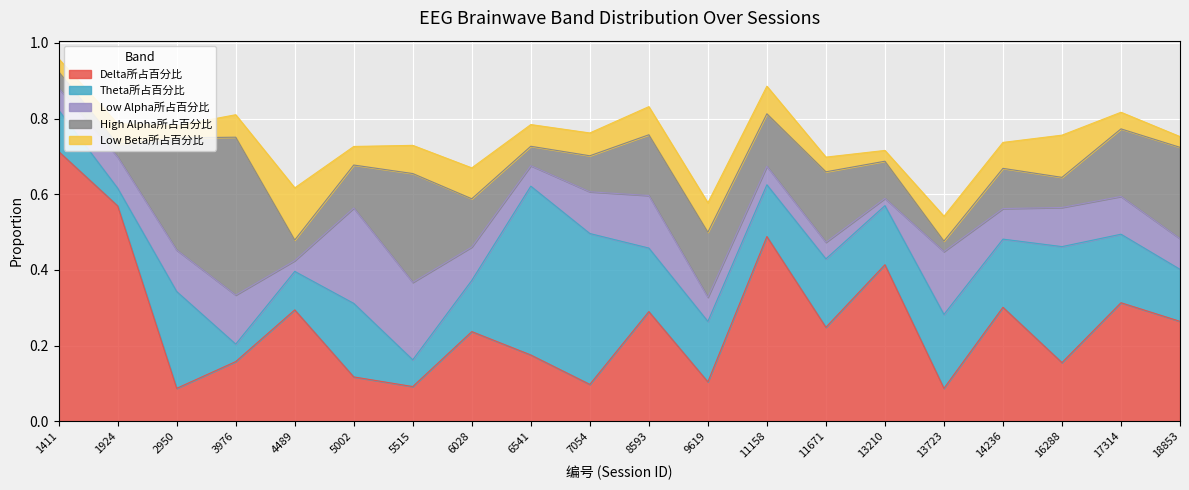

Does the chart display data point markers on the line(s)?

No